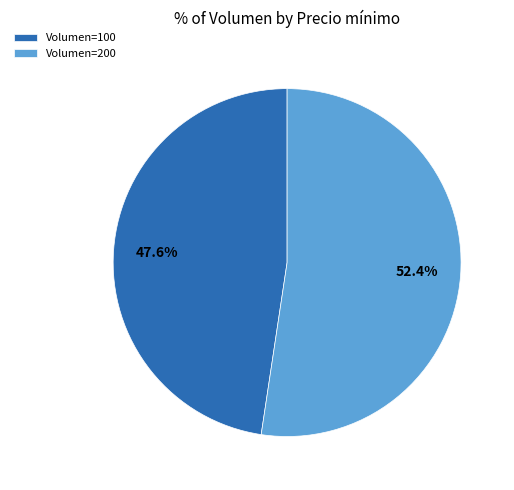

Which has a higher value, Volumen=100 or Volumen=200?

Volumen=200